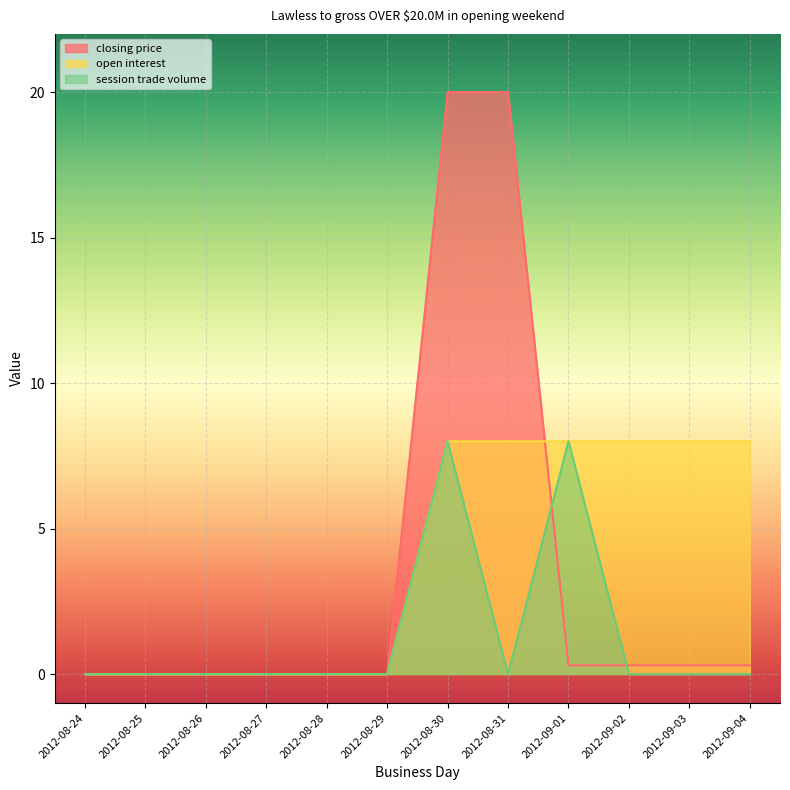

At how many categories does at least one series exceed 15?

2